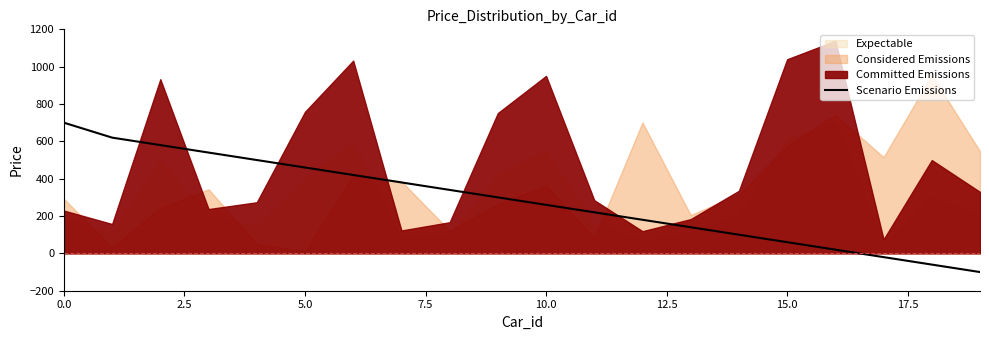

Does the chart have visible grid lines?

No